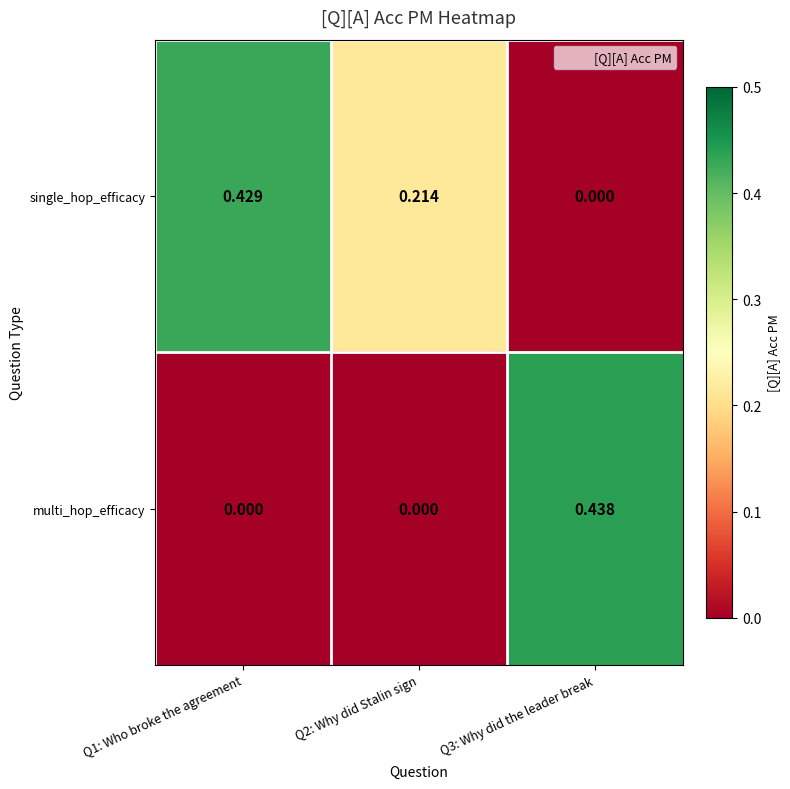

Is the value of multi_hop_efficacy at Q2: Why did Stalin sign greater than the value of single_hop_efficacy at Q2: Why did Stalin sign?

No